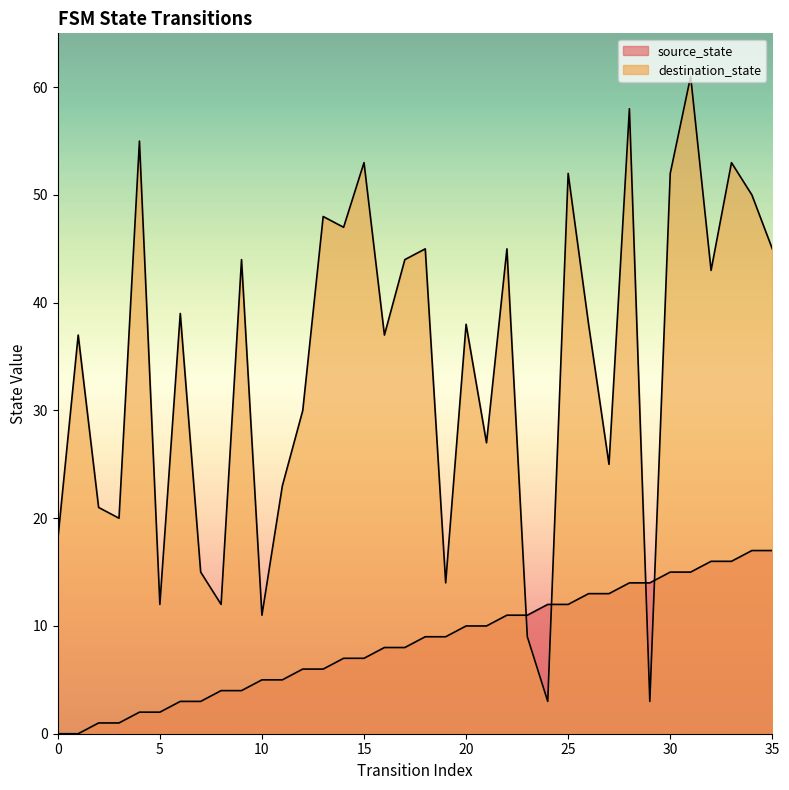

Count the number of categories in the chart.

36